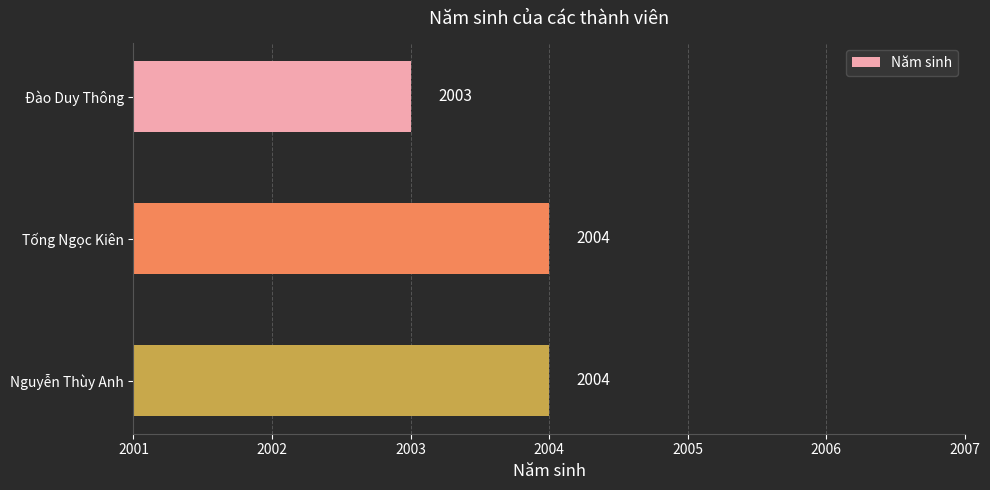

Approximately how many times larger is the value at Tống Ngọc Kiên compared to Nguyễn Thùy Anh?

1.0